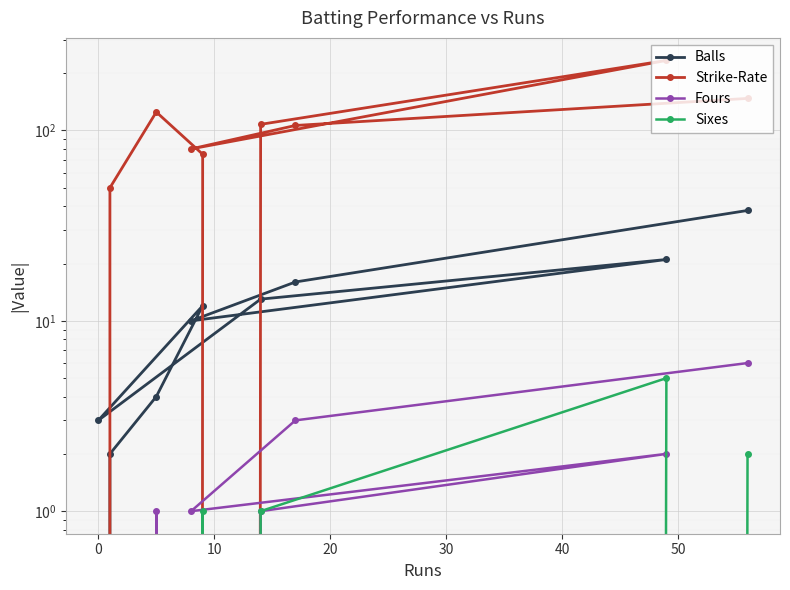

How many interior local peaks does the Sixes series have?

2